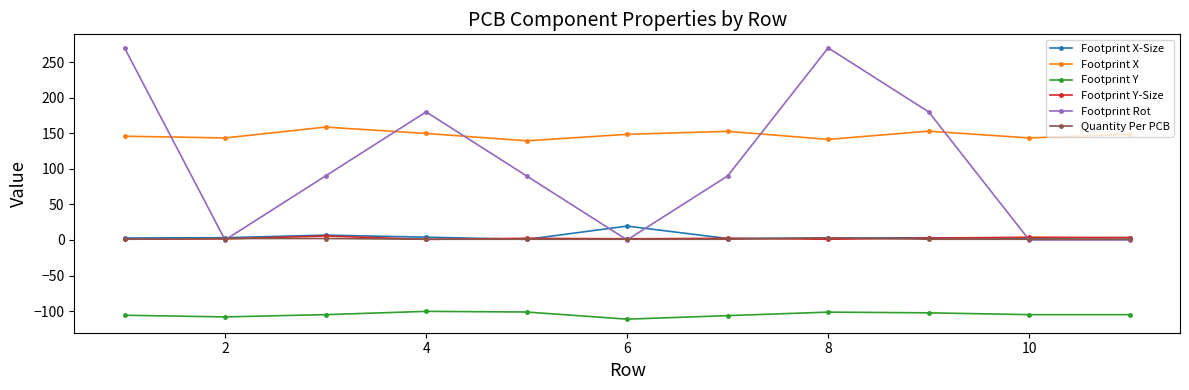

Which series has the largest total across all categories?

Footprint X